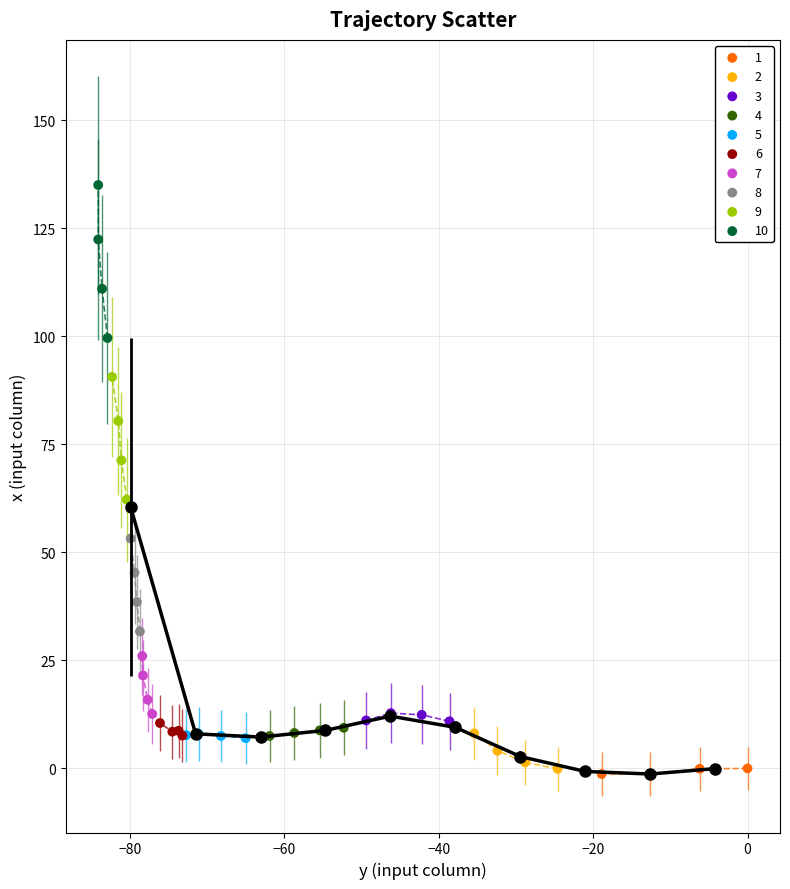

Which series contains the highest Y value?

10